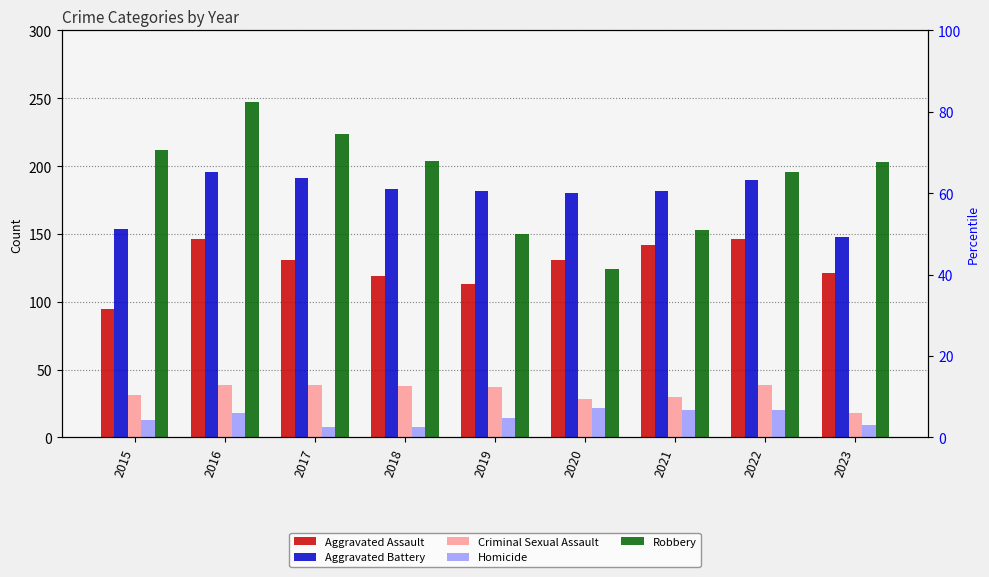

What is the difference between the maximum and minimum values in the Criminal Sexual Assault series?

21